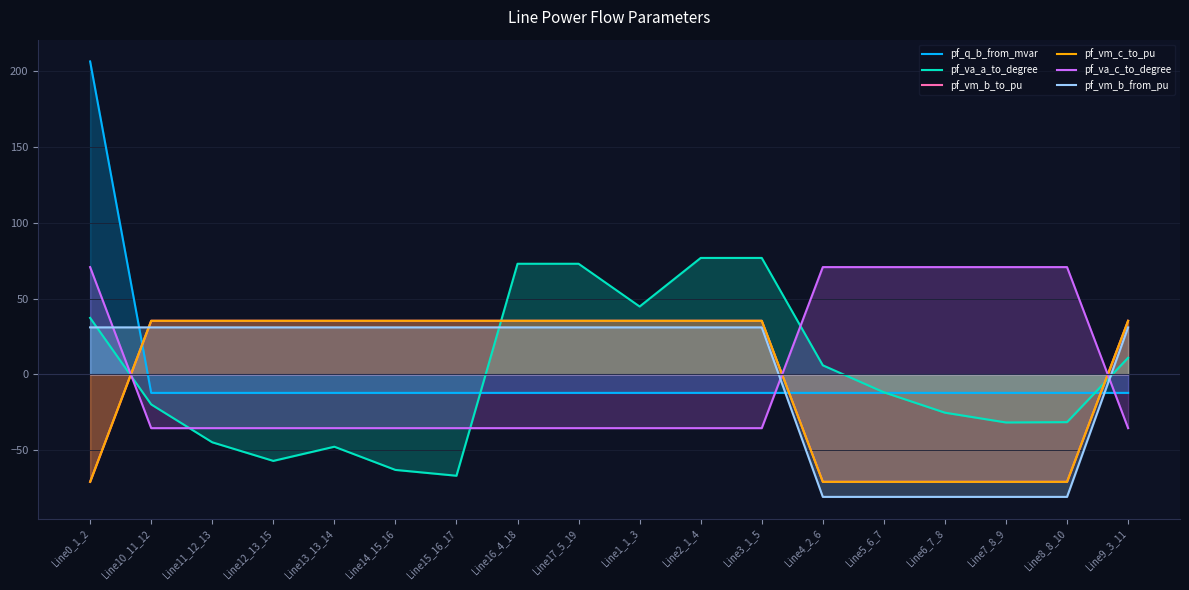

Which series has the largest range (max minus min)?

pf_q_b_from_mvar